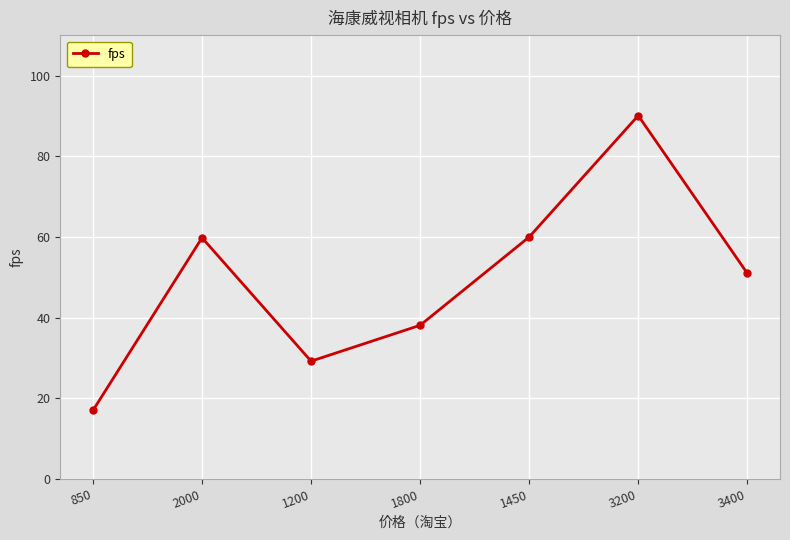

How many values are below 51?

3